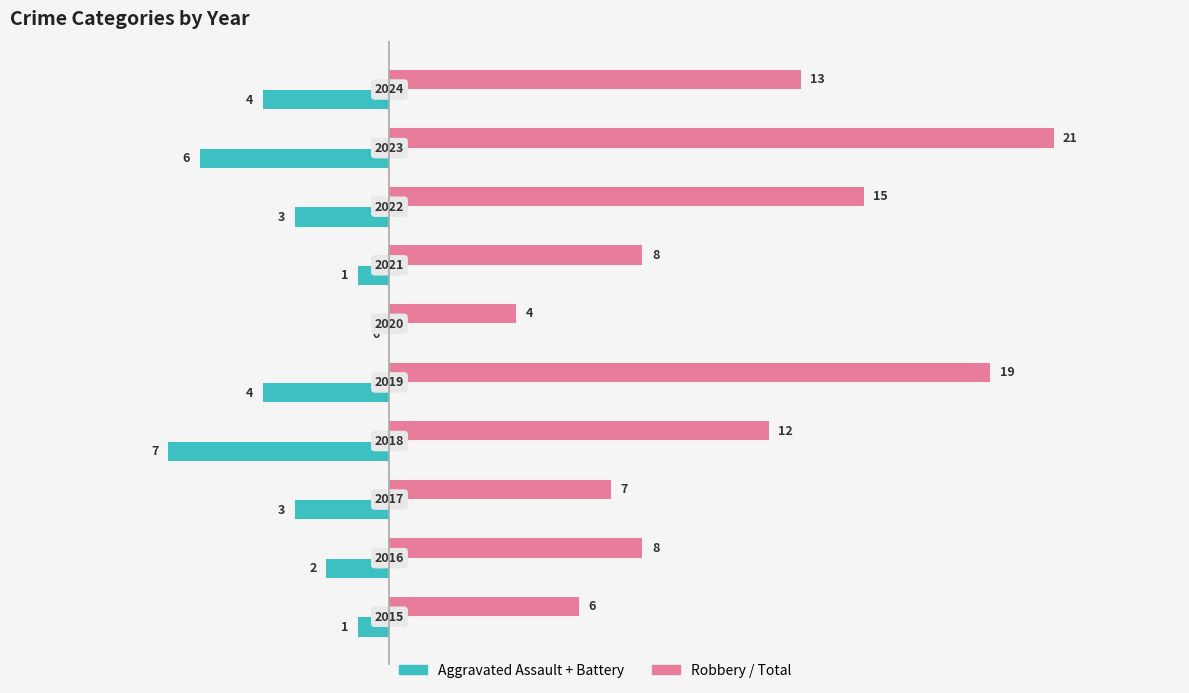

What is the sum of all Robbery / Total values?

113